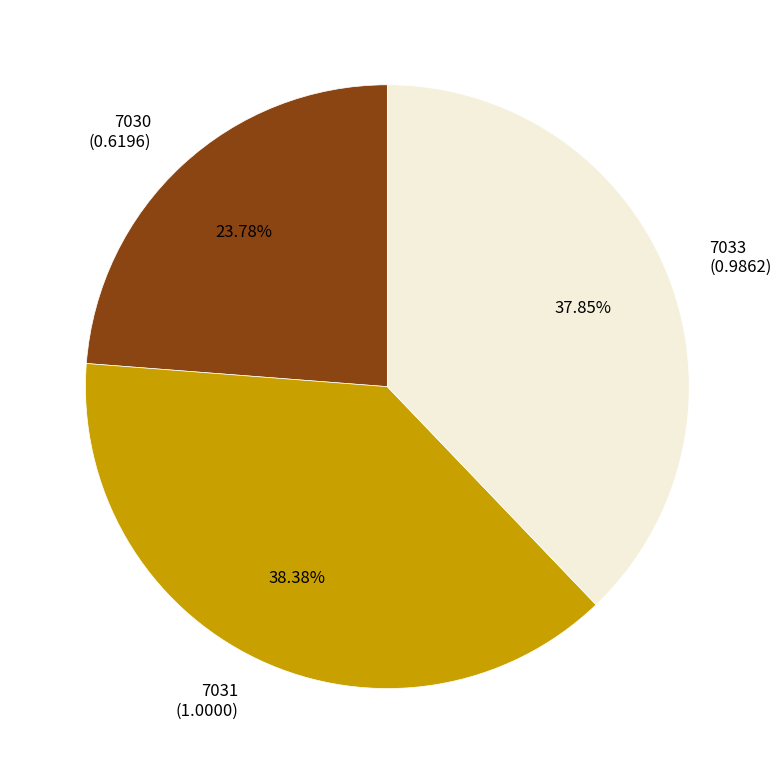

Which category has the biggest portion of the pie?

7031